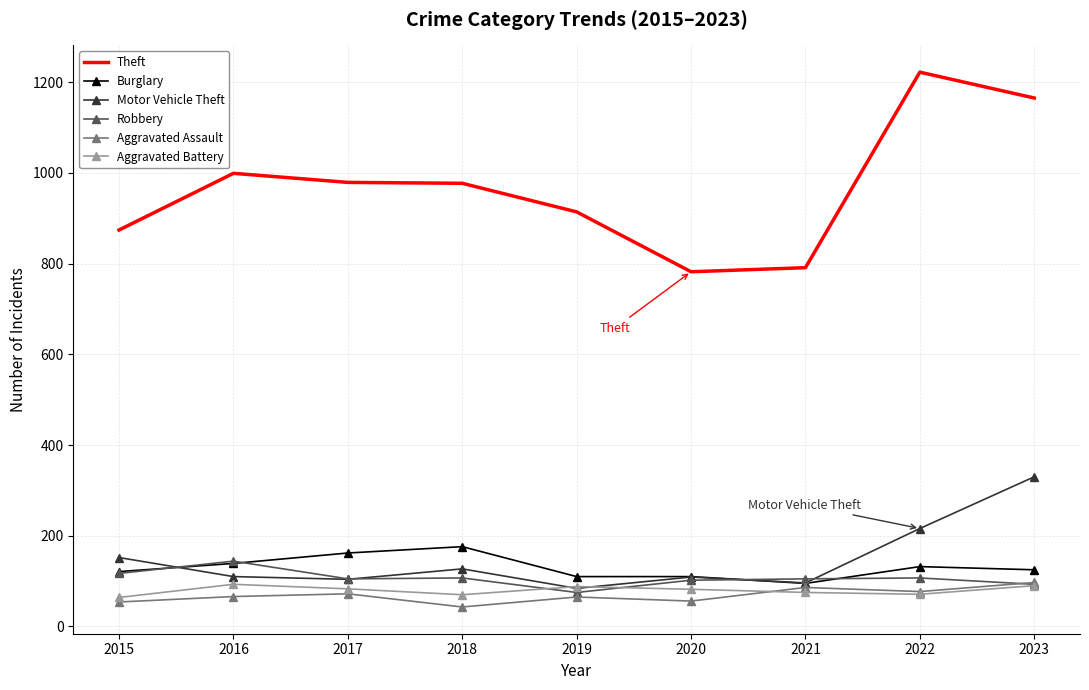

What is the total value across all series at 2023?

1900